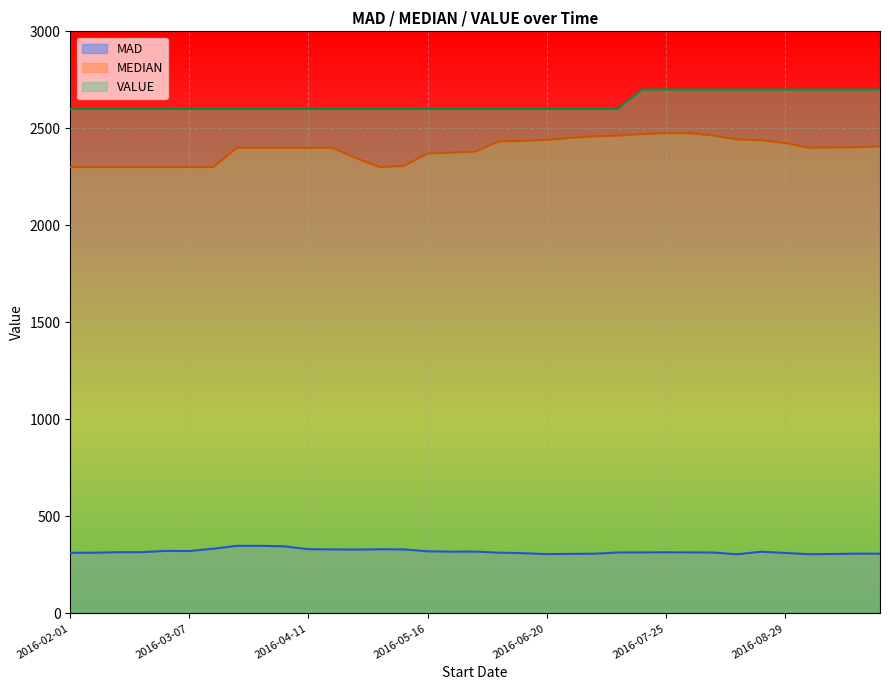

At 2016-04-25, list the series in order from largest to smallest.

VALUE, MEDIAN, MAD